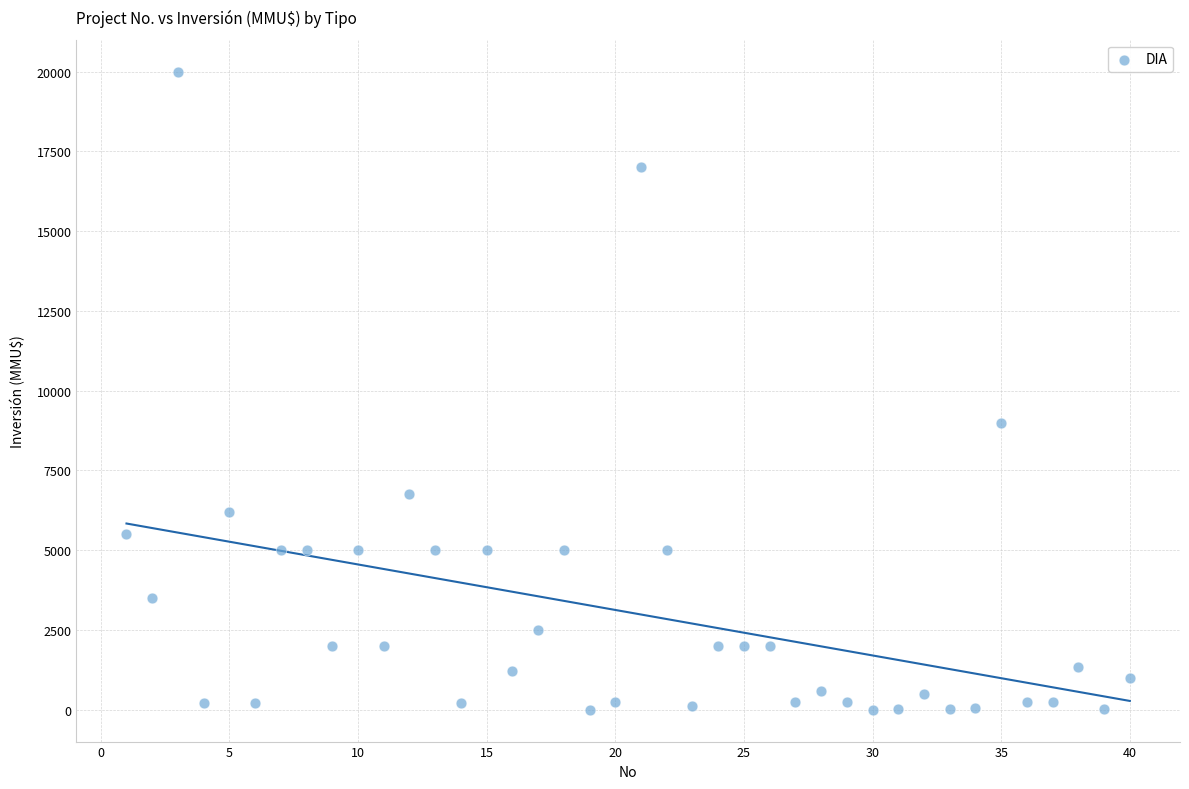

What Y value in the scatter plot is closest to 10000?

9000